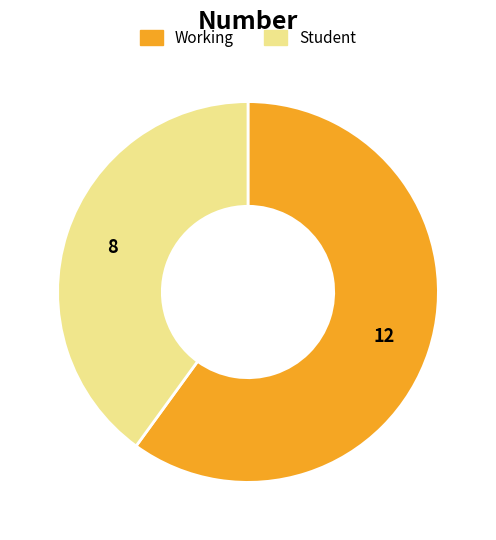

What is the smallest slice in the pie chart?

Student